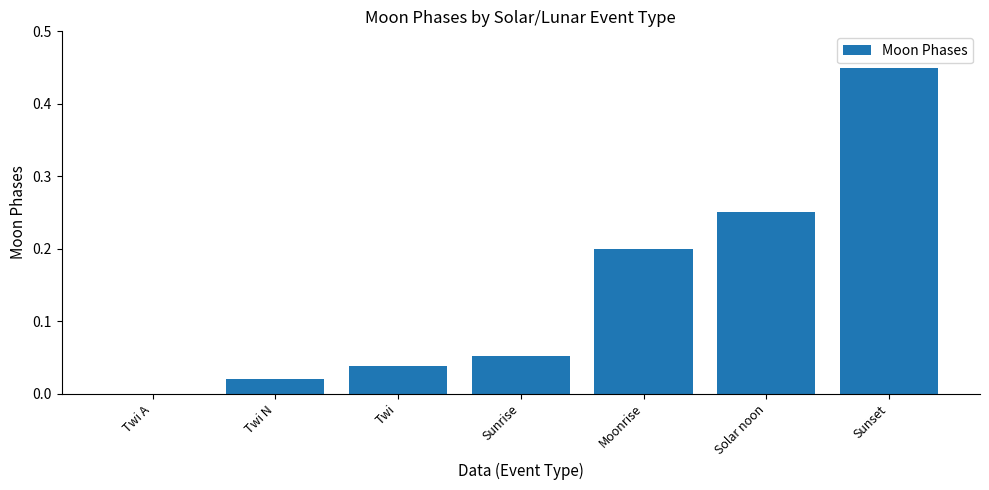

What is the sum of all values?

1.0